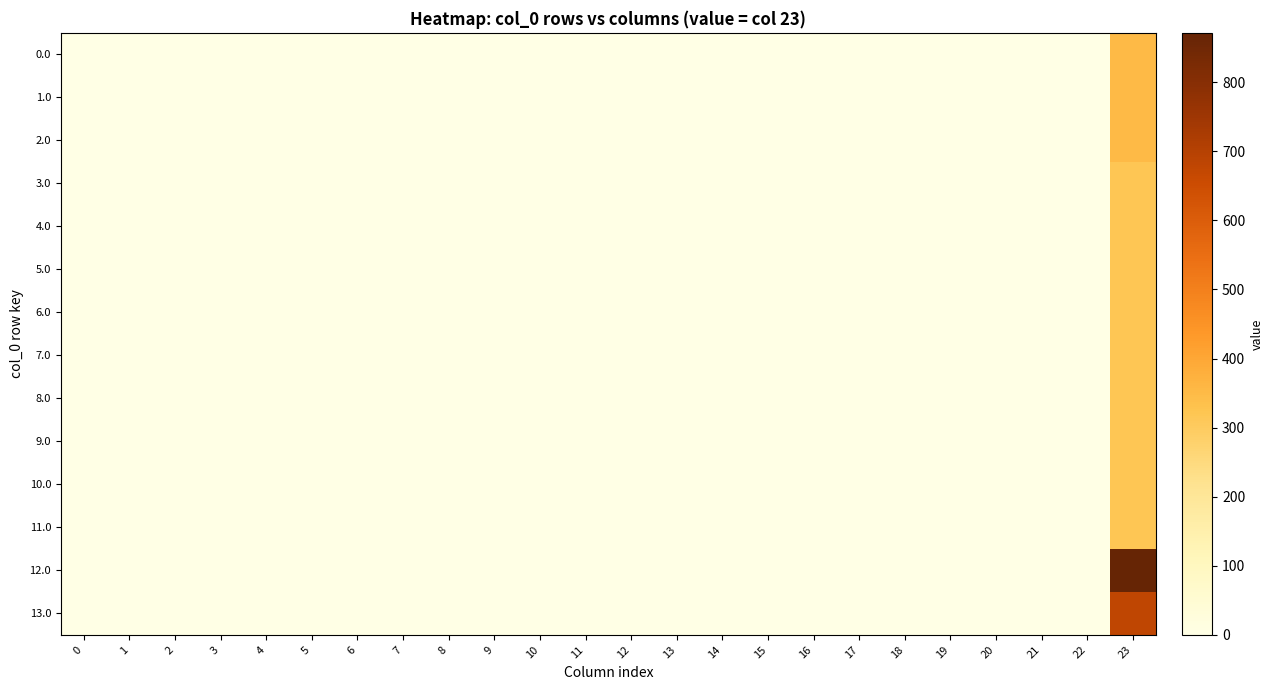

List the series in order of their peak value, lowest first.

7.0, 8.0, 9.0, 11.0, 6.0, 10.0, 3.0, 4.0, 5.0, 0.0, 1.0, 2.0, 13.0, 12.0